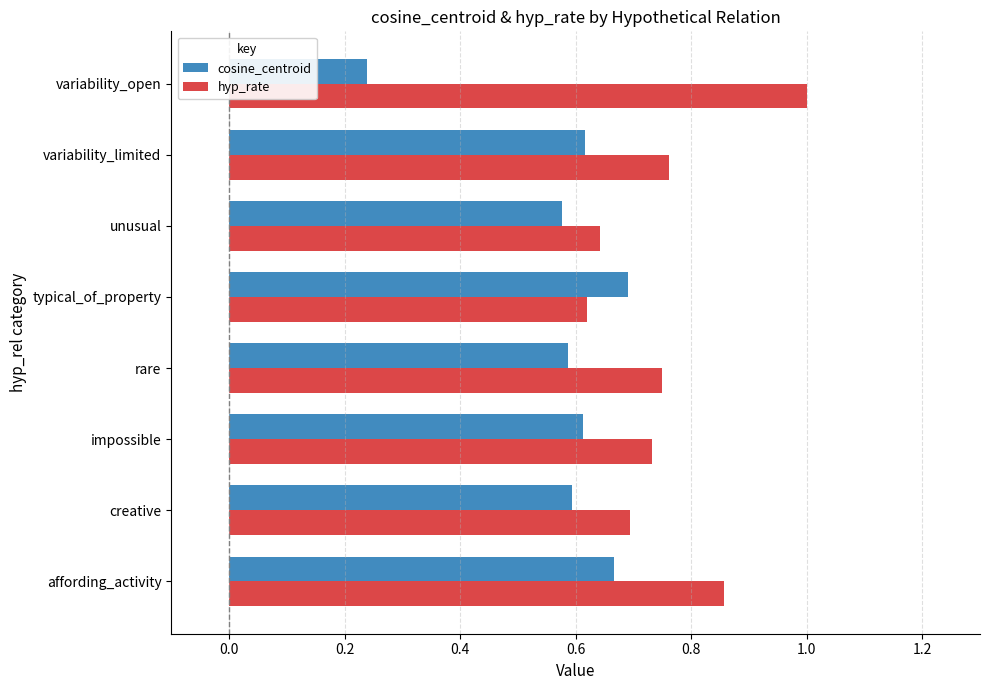

What are all the series names shown in the legend?

cosine_centroid, hyp_rate